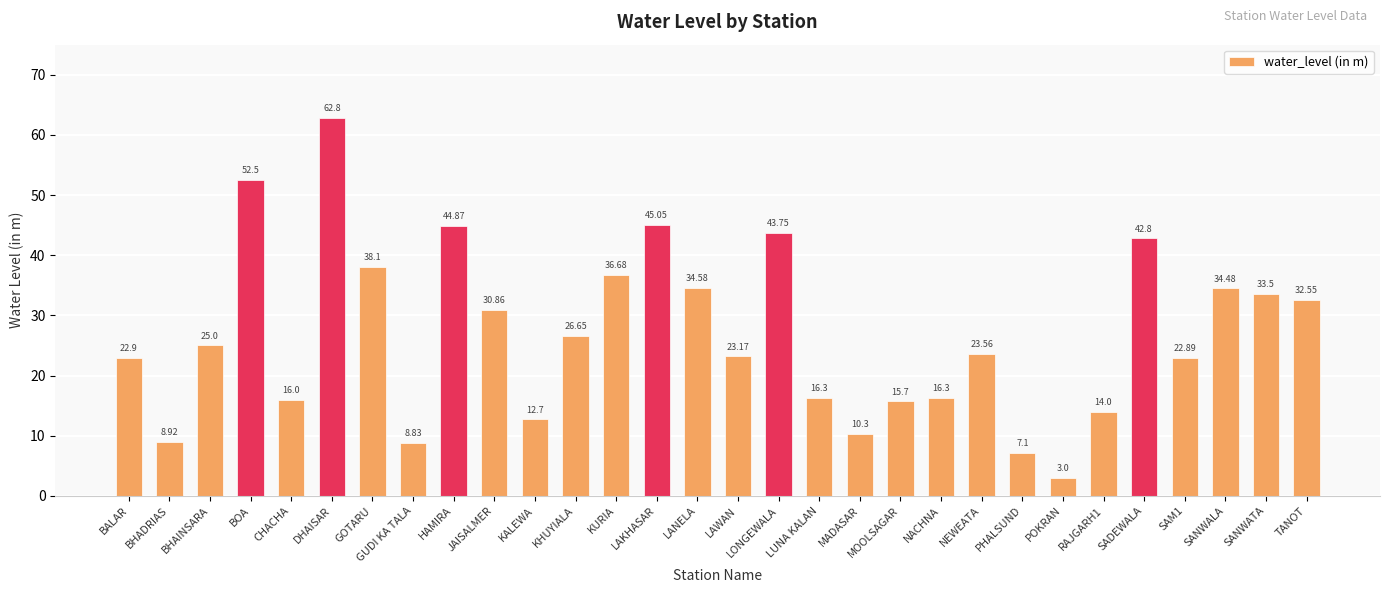

What position from the left is SANWATA?

29